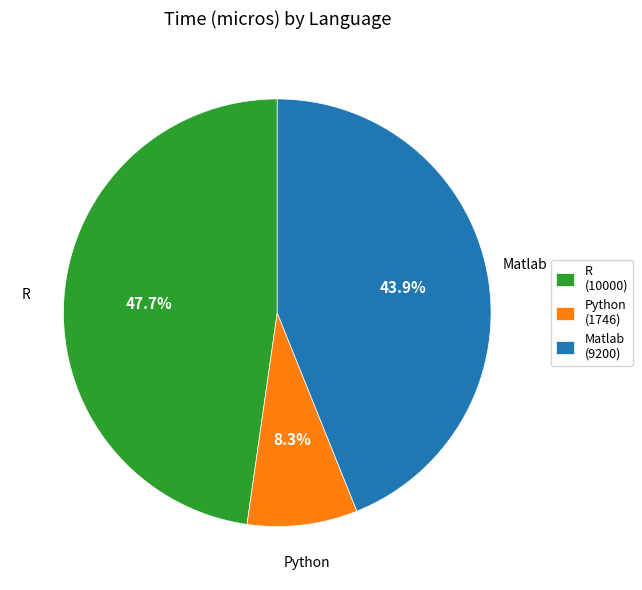

Is there a majority slice in this chart?

No